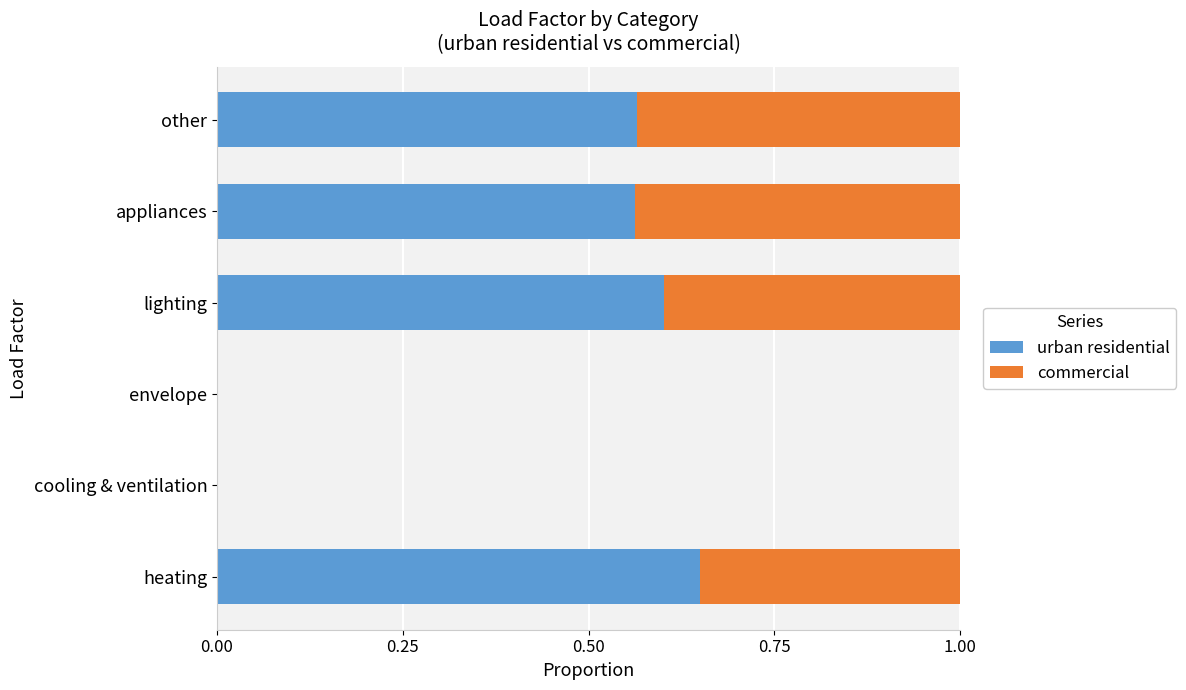

What is the total value across all series at heating?

1.0